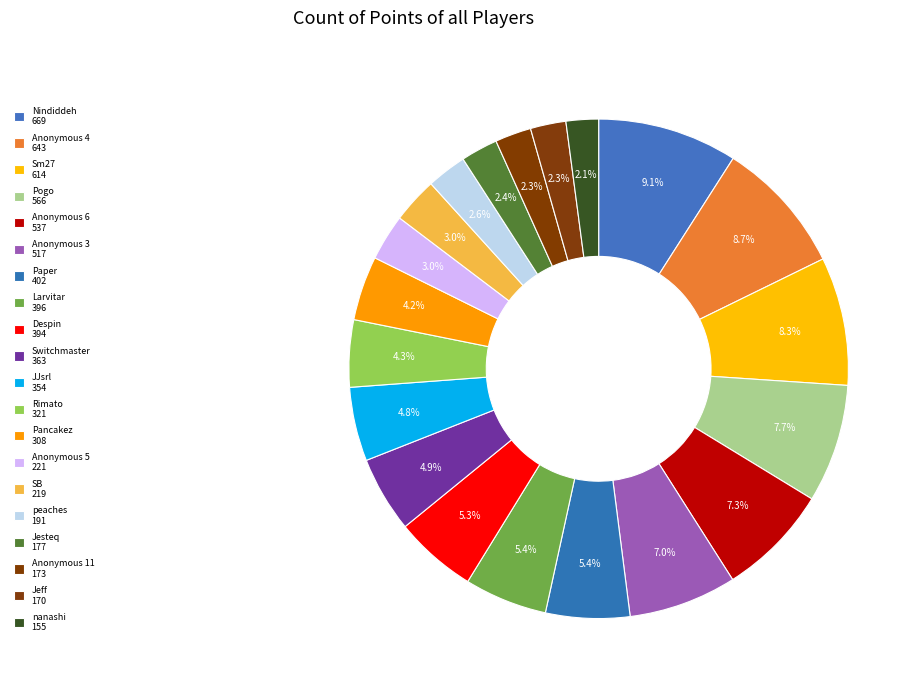

Approximately how many times larger is the value at Anonymous 11 compared to SB?

0.8